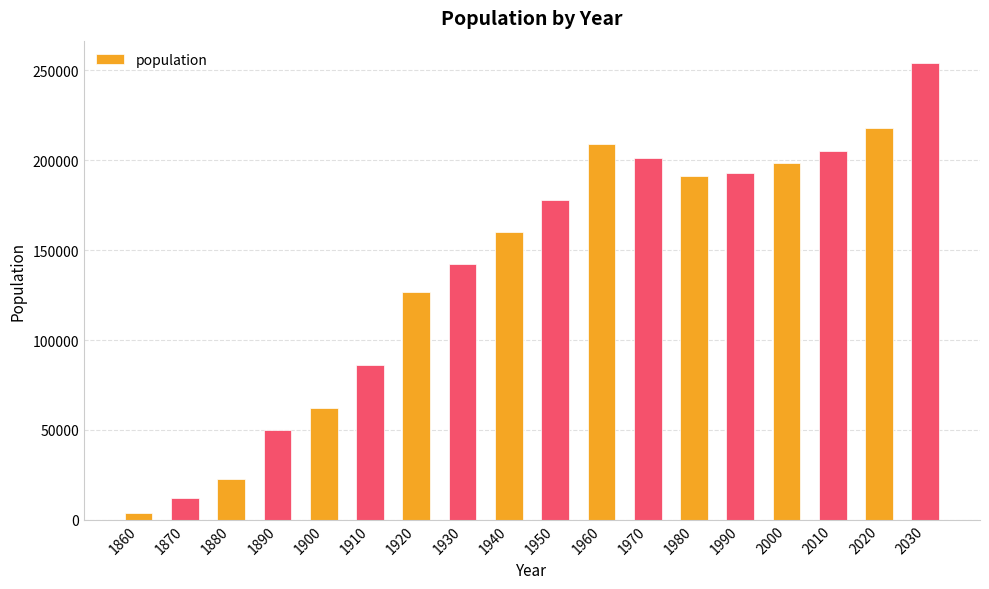

How many data points are less than 177970?

9